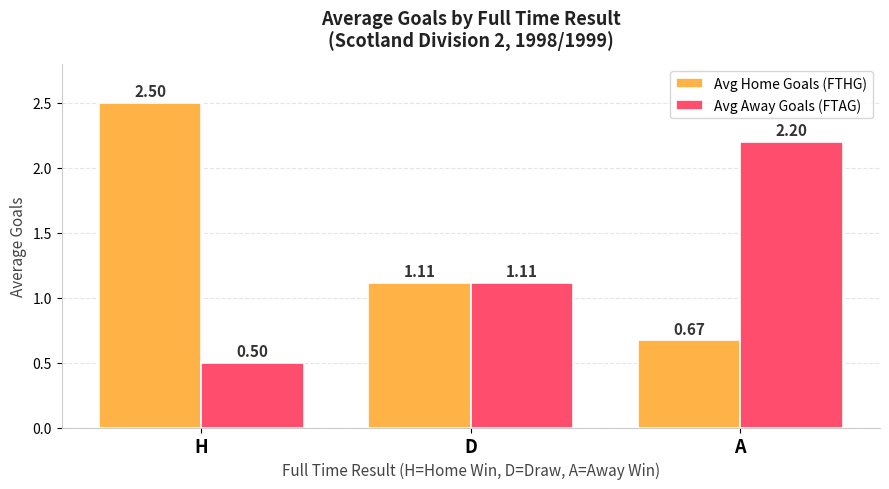

Which series has the largest total across all categories?

Avg Home Goals (FTHG)